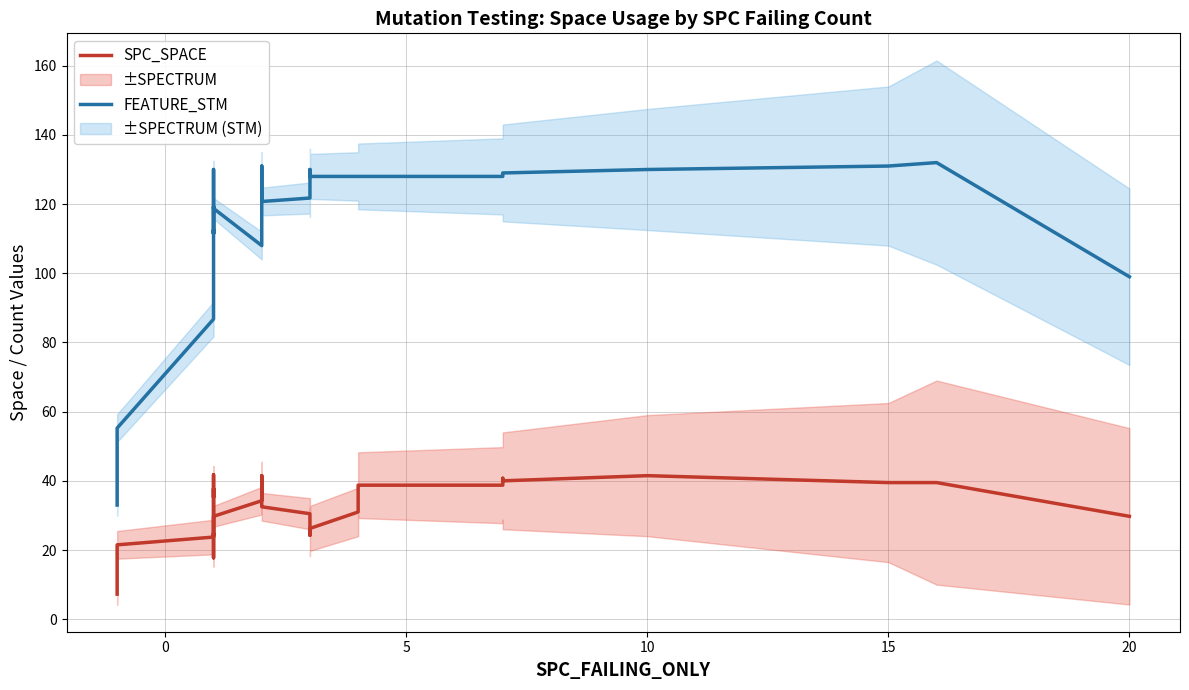

Does the chart have visible grid lines?

Yes